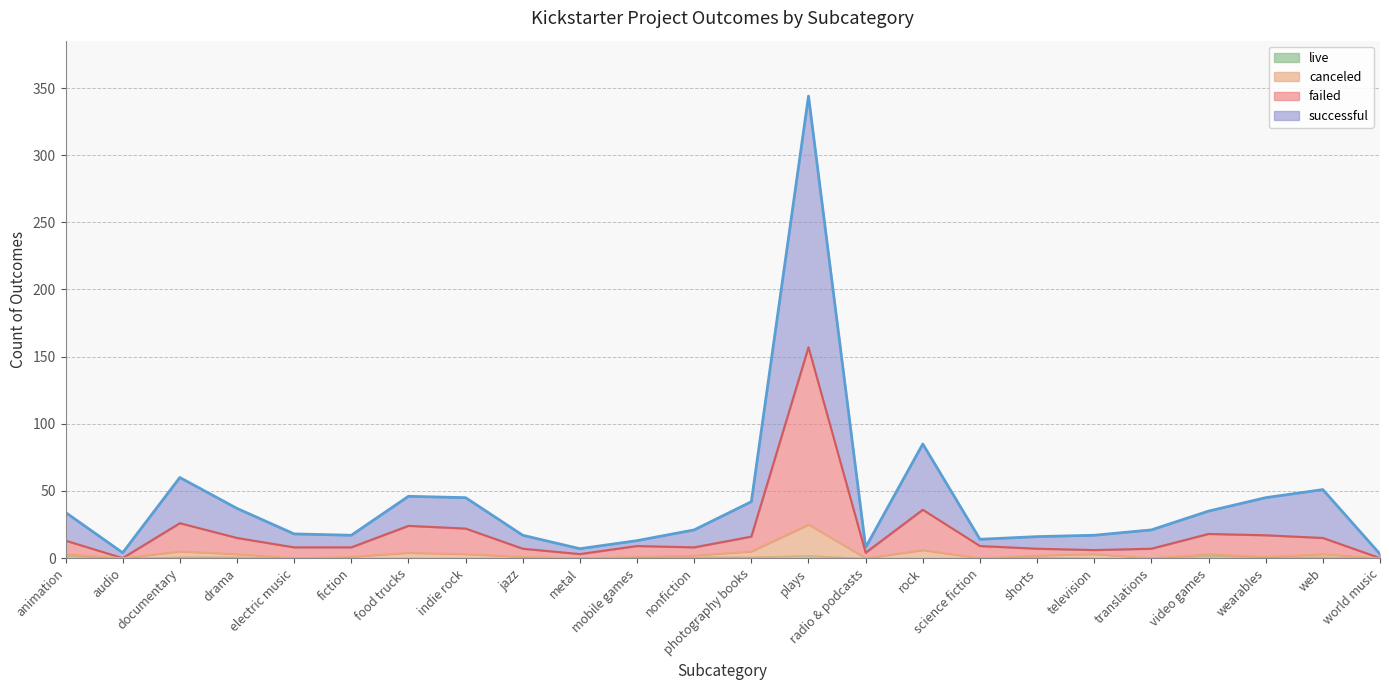

What is the difference between the maximum and second lowest values in the failed series?

157